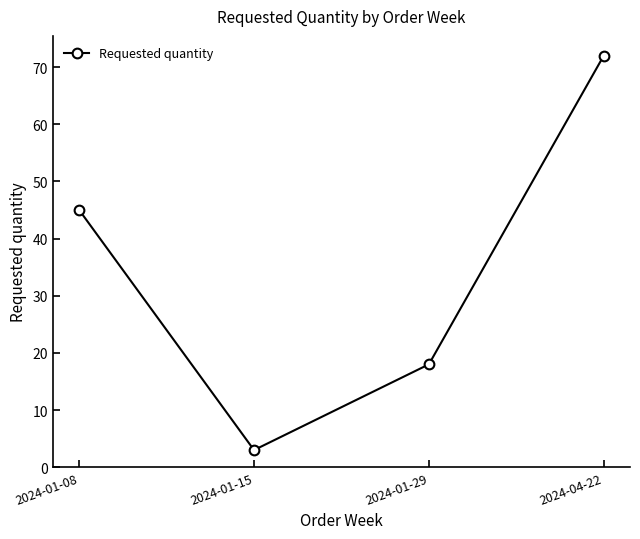

True or false: there are more than 2 points higher than both neighbors.

False